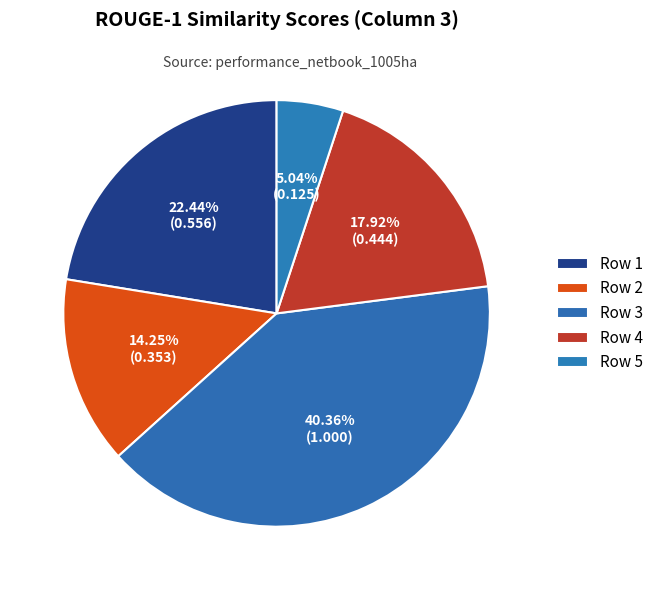

Which category has the smallest portion of the pie?

5